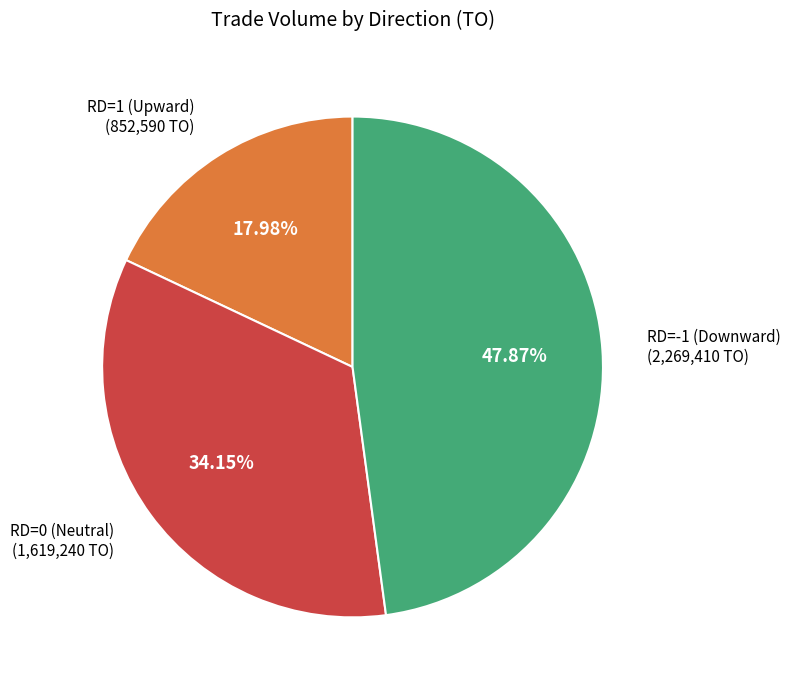

Combined, do RD=-1 (Downward) and RD=1 (Upward) account for over 50%?

Yes